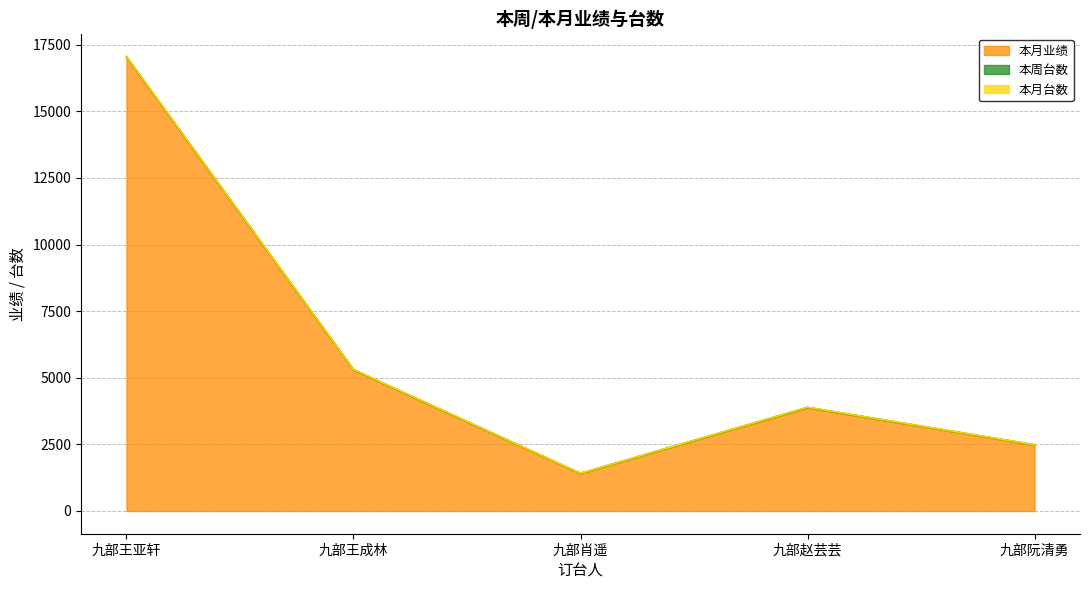

Reading left to right, transcribe all the data shown in this chart.

本月业绩: 17037	5298	1409	3881	2479
本周台数: 10	6	3	6	3
本月台数: 10	6	3	6	3